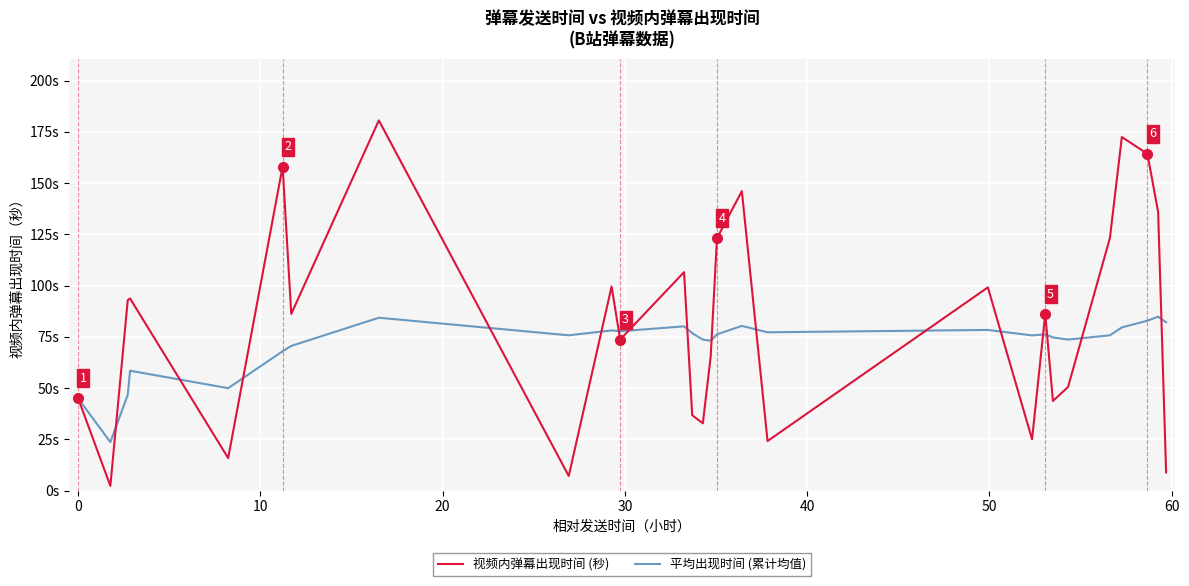

What are all the series names shown in the legend?

视频内弹幕出现时间 (秒), 平均出现时间 (累计均值)